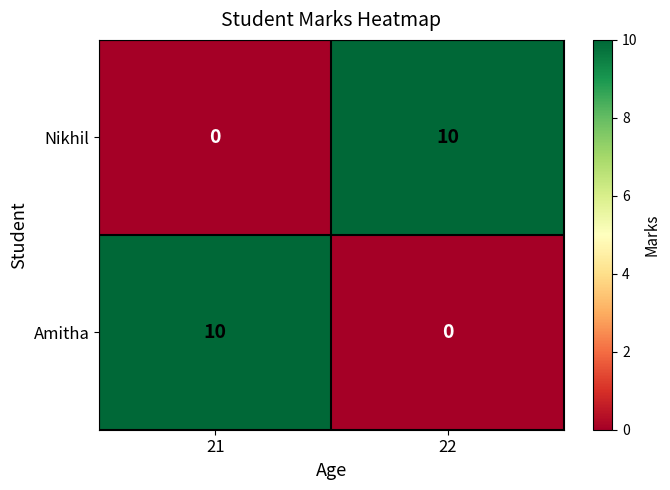

True or false: Amitha has a value of 4 at 22.

False